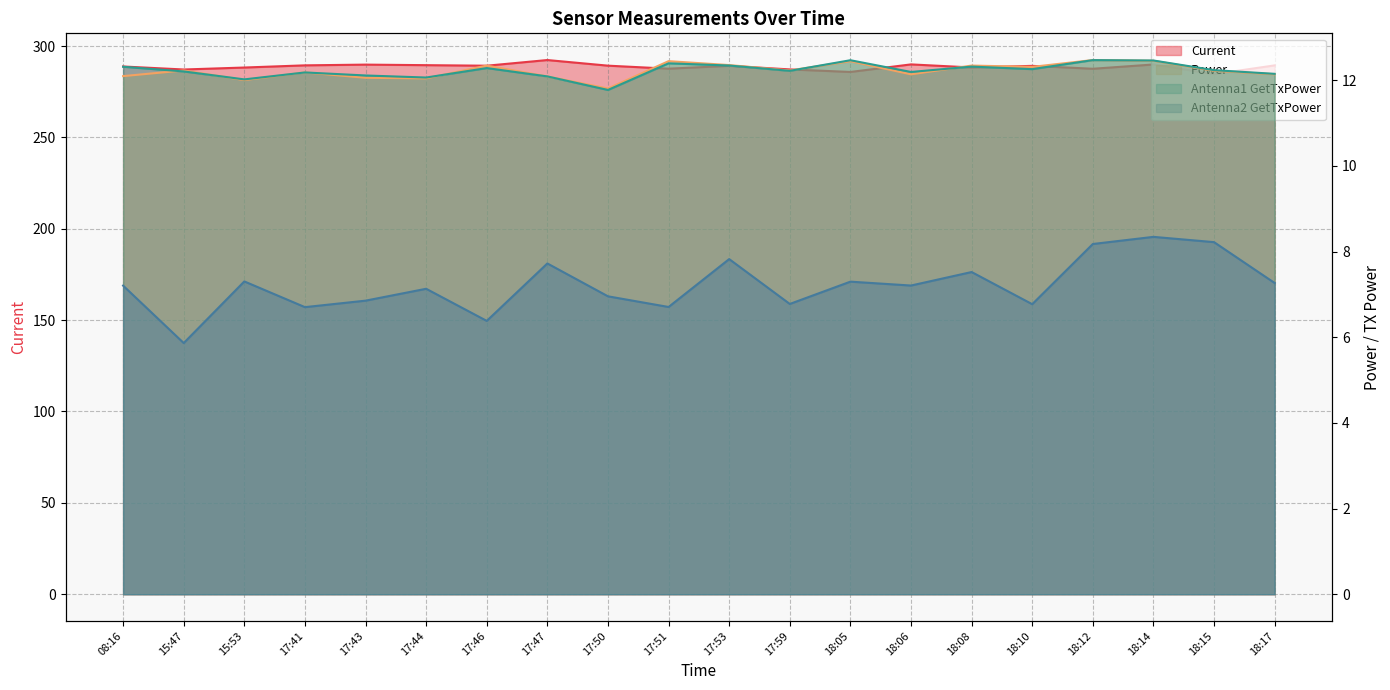

Which series ends up on top after the final intersection of Power and Antenna1 GetTxPower?

Antenna1 GetTxPower